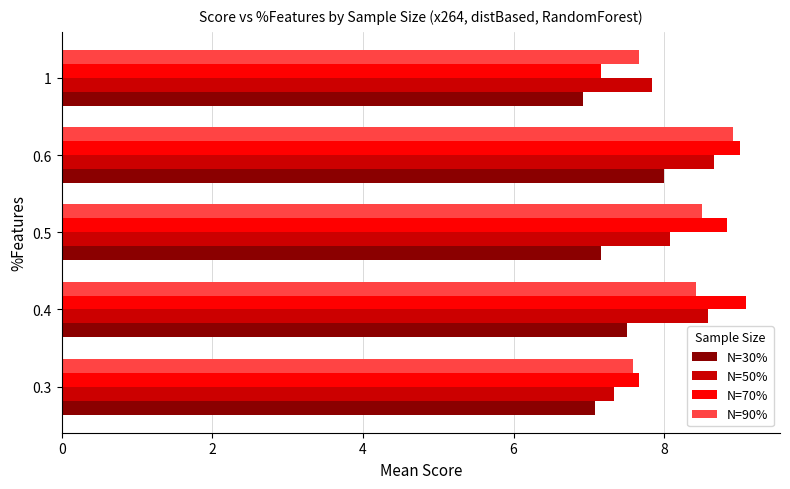

At which category is the sum across all series the highest?

0.6